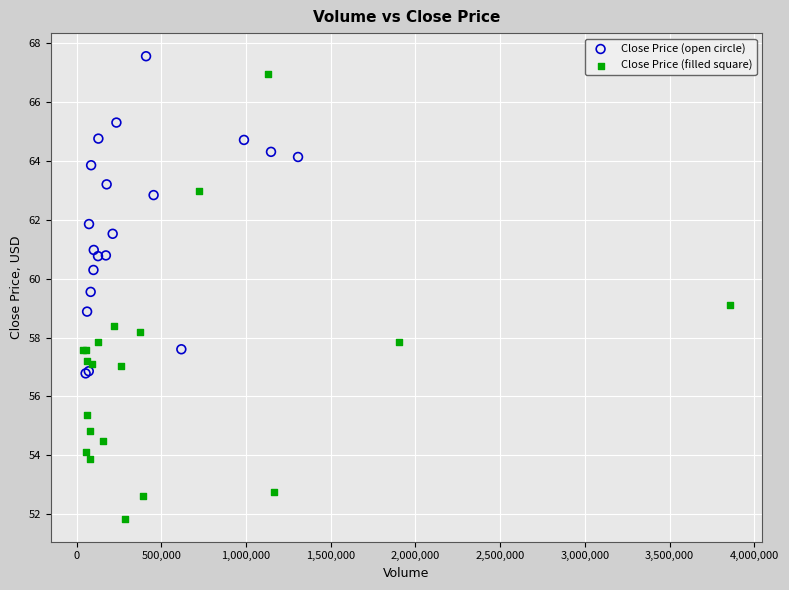

Which series has the widest spread of Y values?

Close Price (filled square)